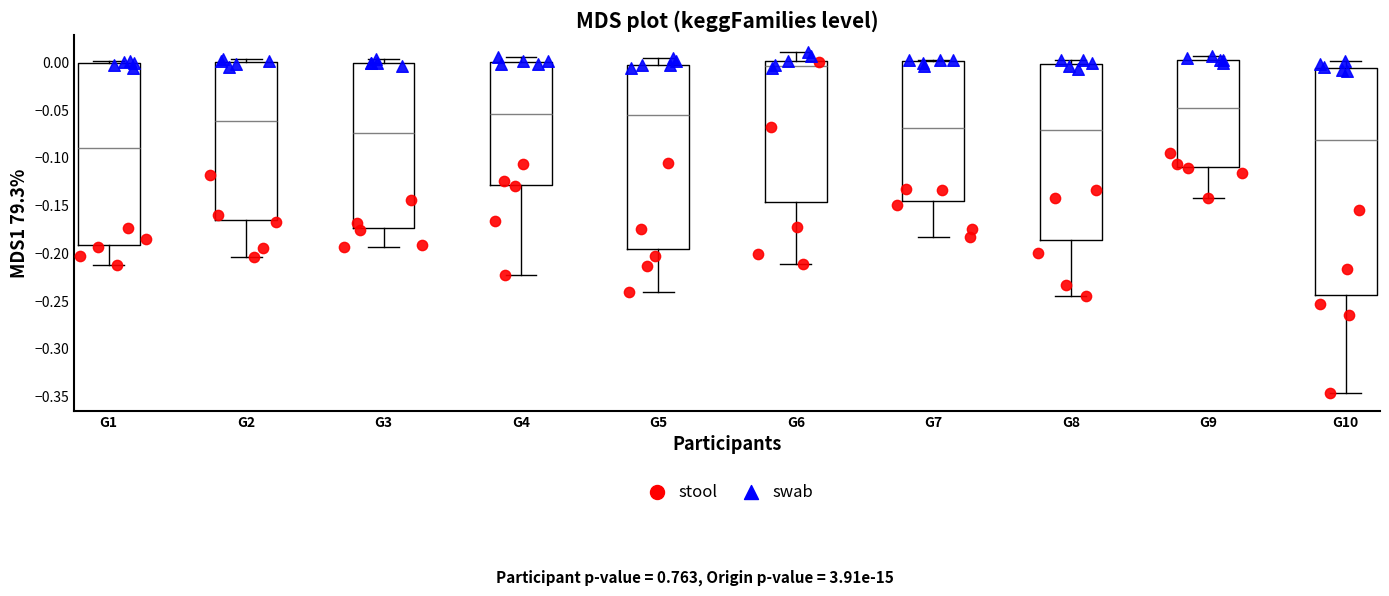

Reading left to right, transcribe this box plot: for each box, give where its median line is, the range the box spans, and where its two whiskers end, as read against the y-axis. The values are not printed on the chart, so give them approximately, as read against the axis.

G1: median -0.090, box -0.190 to 0.000, whiskers -0.215 to 0.000 (just above the box's upper edge)
G2: median -0.060, box -0.165 to 0.000, whiskers -0.205 to 0.005
G3: median -0.075, box -0.175 to 0.000, whiskers -0.195 to 0.005
G4: median -0.055, box -0.130 to 0.000, whiskers -0.225 to 0.005
G5: median -0.055, box -0.195 to -0.005, whiskers -0.240 to 0.005
G6: median -0.005, box -0.145 to 0.000, whiskers -0.210 to 0.010
G7: median -0.070, box -0.145 to 0.000, whiskers -0.185 to 0.005
G8: median -0.070, box -0.185 to 0.000, whiskers -0.245 to 0.000 (just above the box's upper edge)
G9: median -0.050, box -0.110 to 0.000, whiskers -0.145 to 0.005
G10: median -0.080, box -0.245 to -0.005, whiskers -0.345 to 0.000